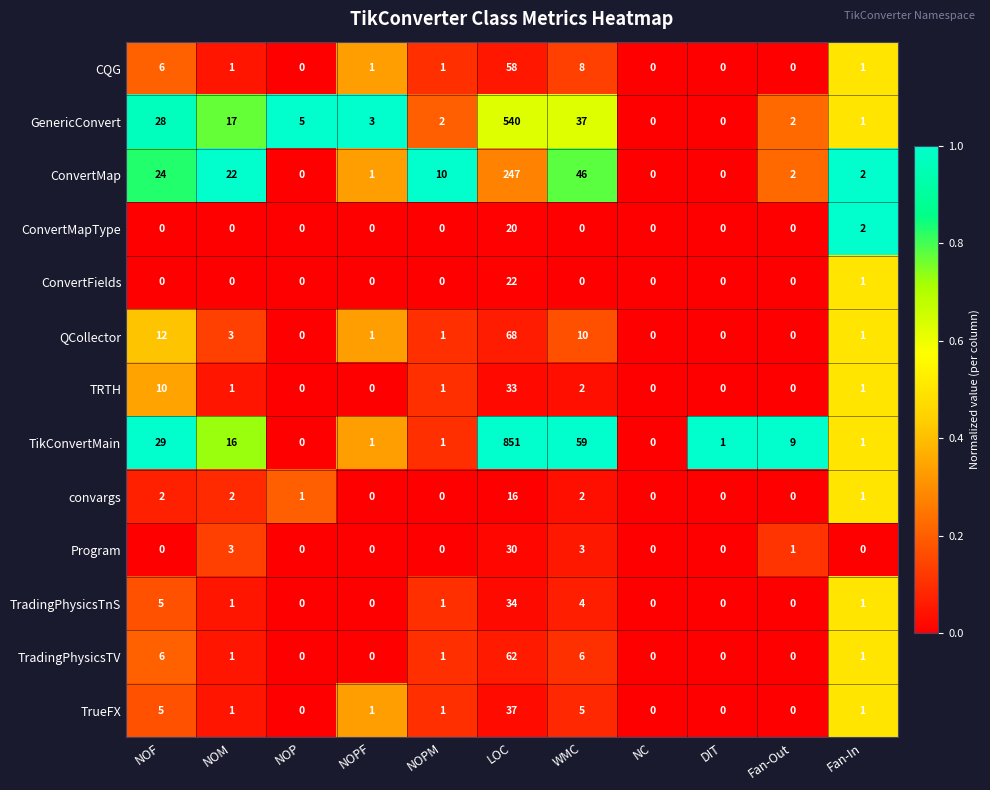

List the series in order of their peak value, highest first.

TikConvertMain, GenericConvert, ConvertMap, QCollector, TradingPhysicsTV, CQG, TrueFX, TradingPhysicsTnS, TRTH, Program, ConvertFields, ConvertMapType, convargs